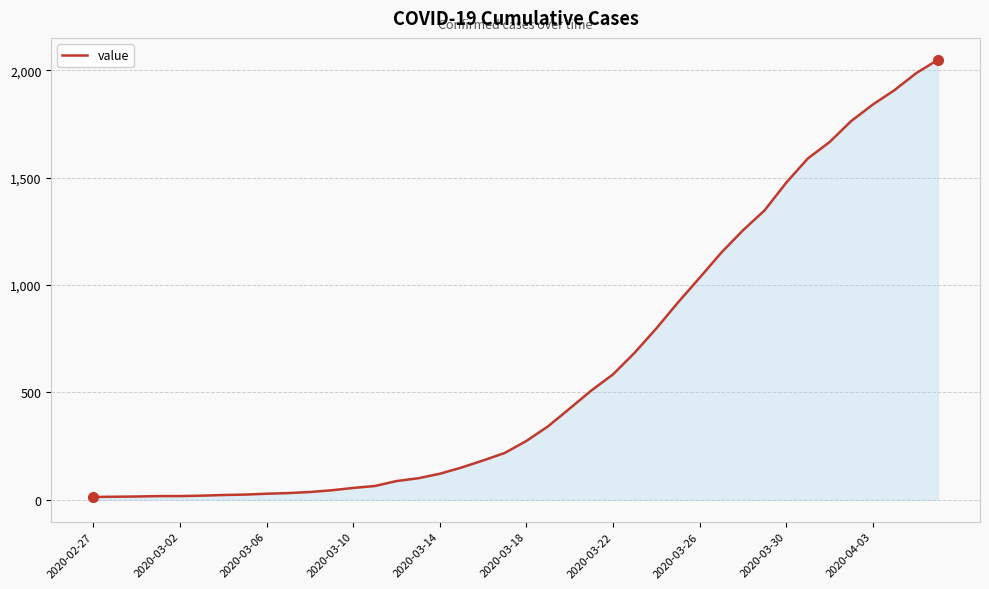

What is the greatest value displayed?

2049